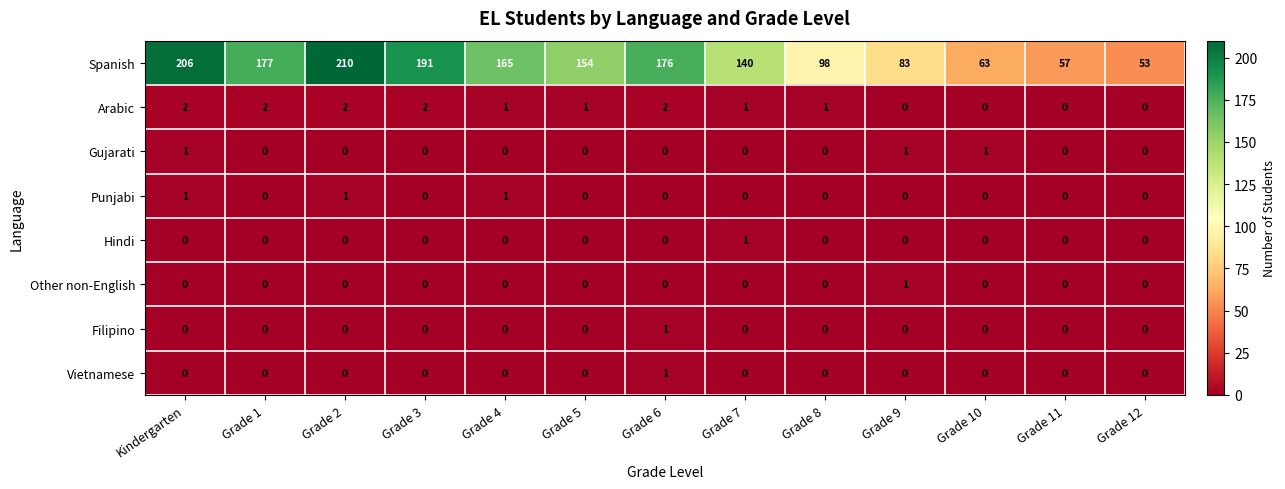

How many distinct data groups are displayed?

8